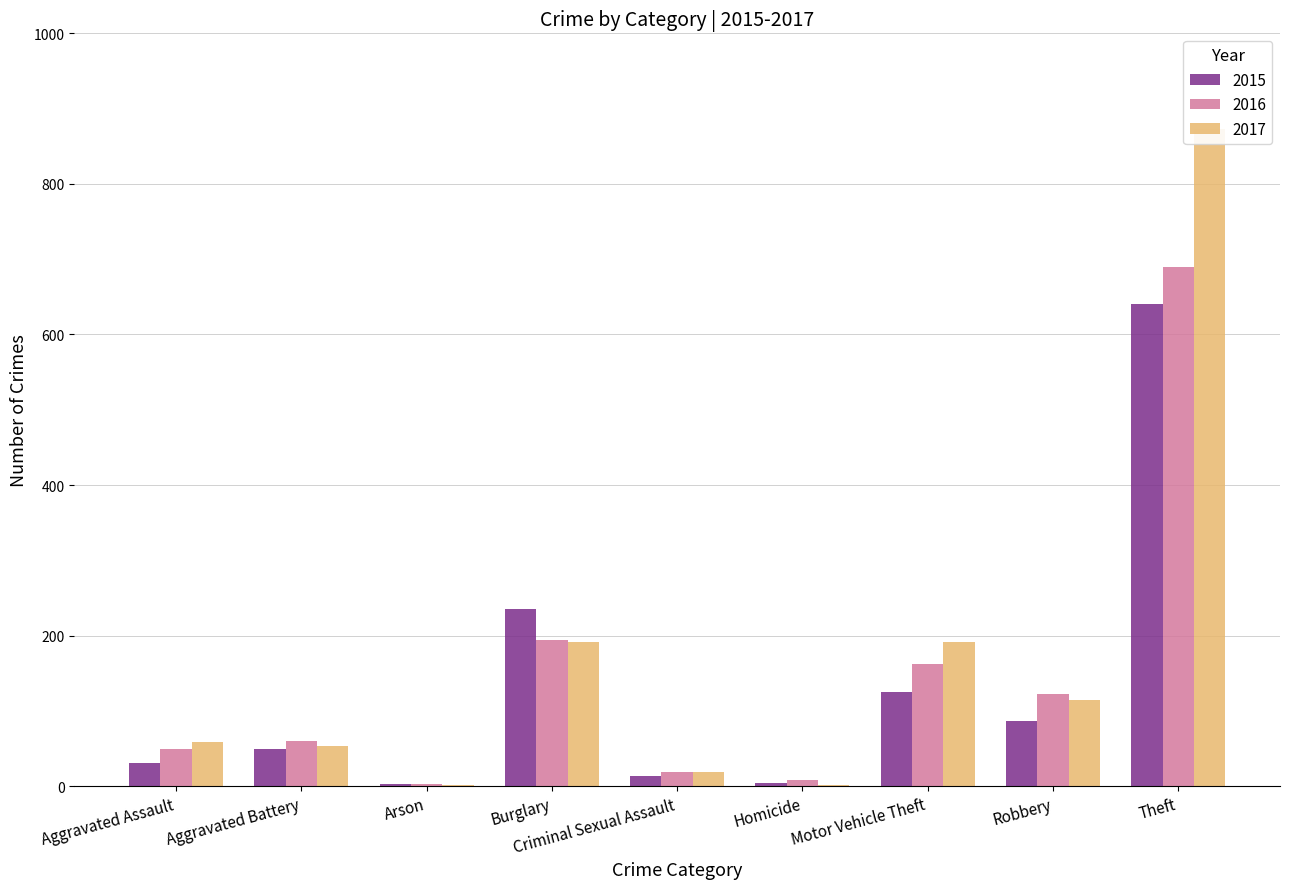

At which label is 2017 closest to 437?

Burglary